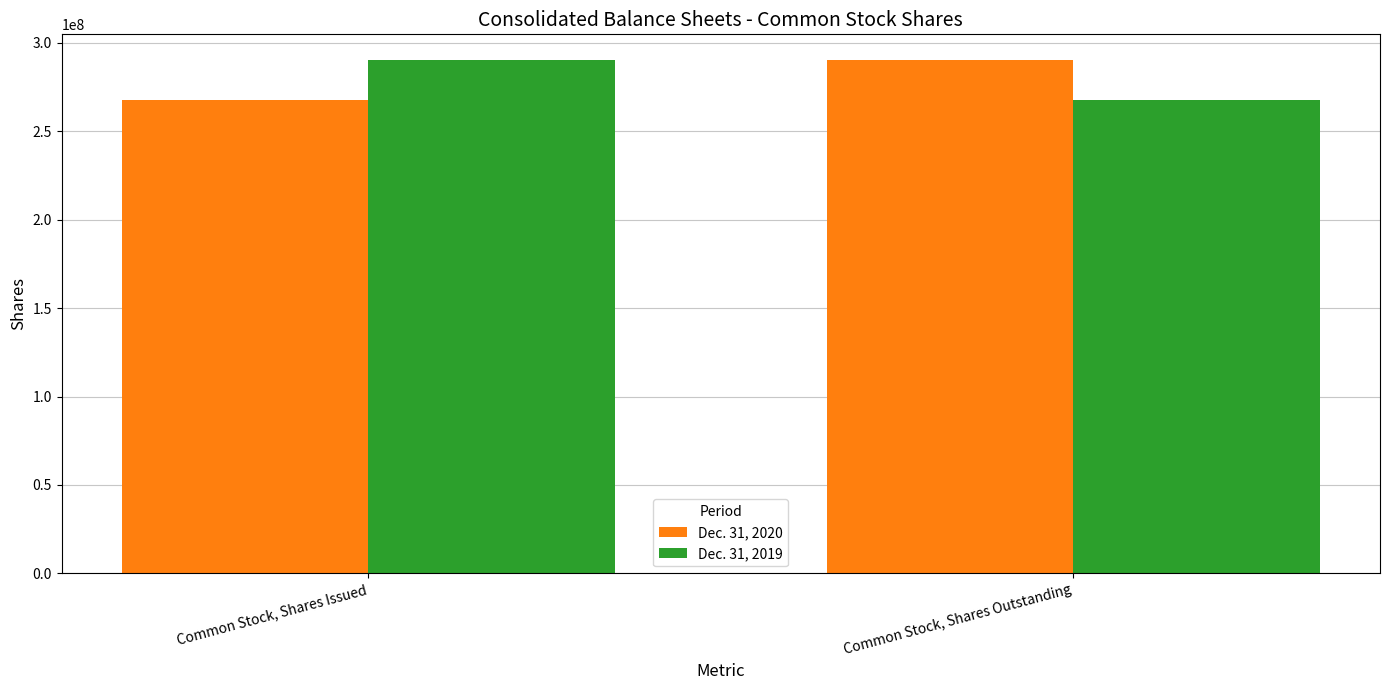

Reading right to left, transcribe all the data shown in this chart.

Dec. 31, 2020: Common Stock, Shares Outstanding=290246907	Common Stock, Shares Issued=267726373
Dec. 31, 2019: Common Stock, Shares Outstanding=267726373	Common Stock, Shares Issued=290246907